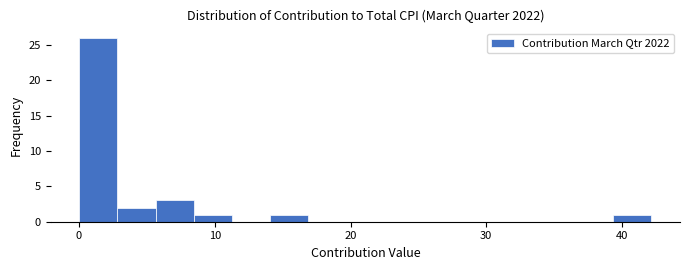

Read against the x-axis, roughly where is the centre of the tallest bar?

1